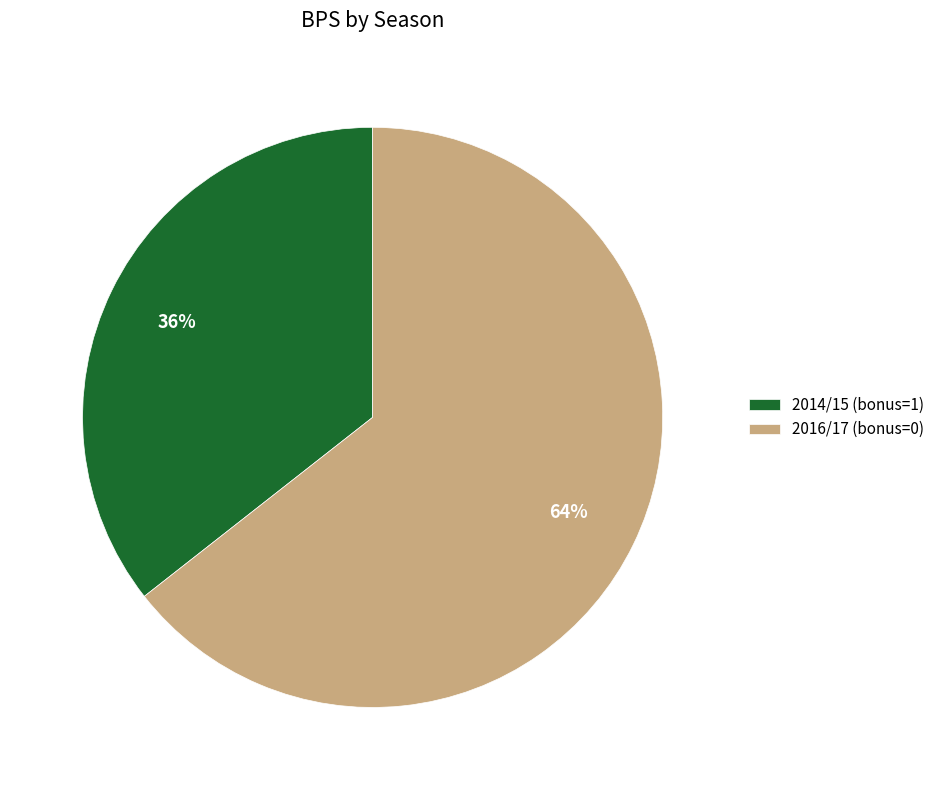

How many slices are in this pie chart?

2